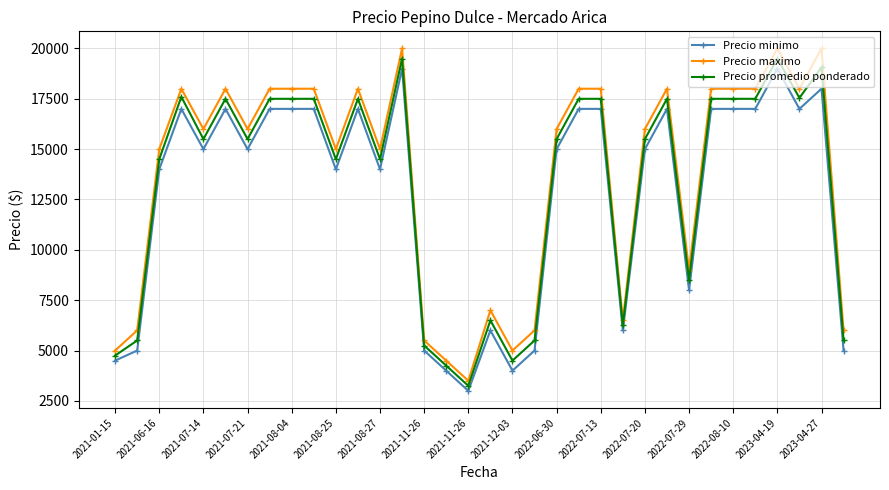

How many distinct data groups are displayed?

3